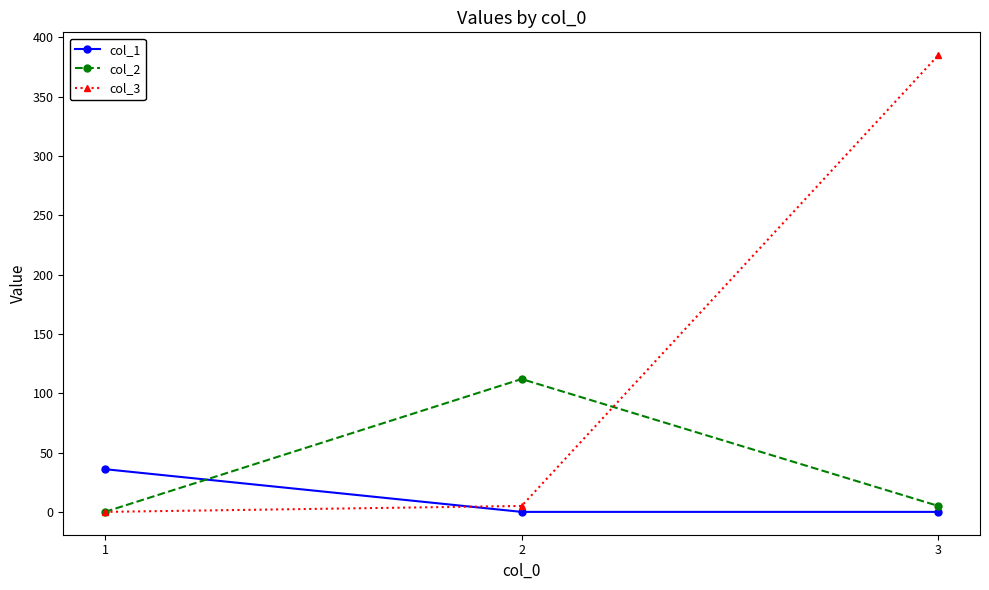

What is the sum of all col_2 values?

117